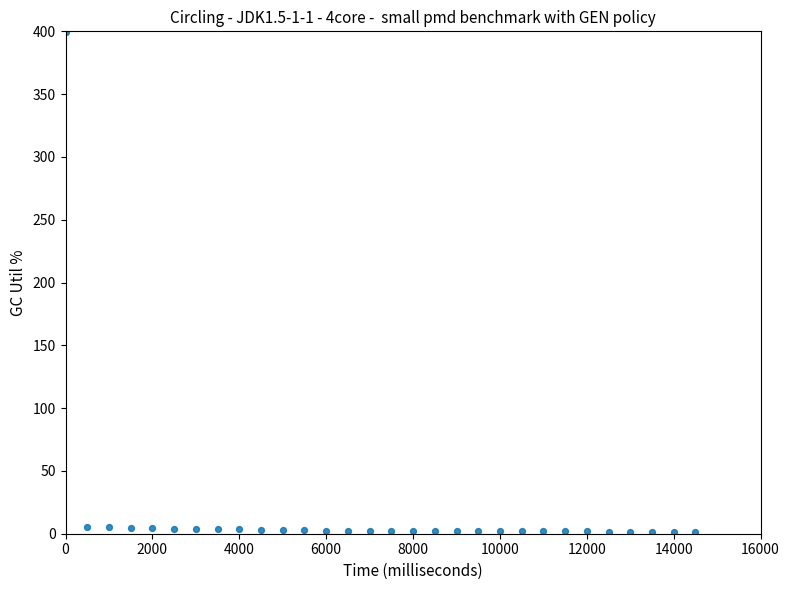

What is the range of X values (max minus min)?

14500.0